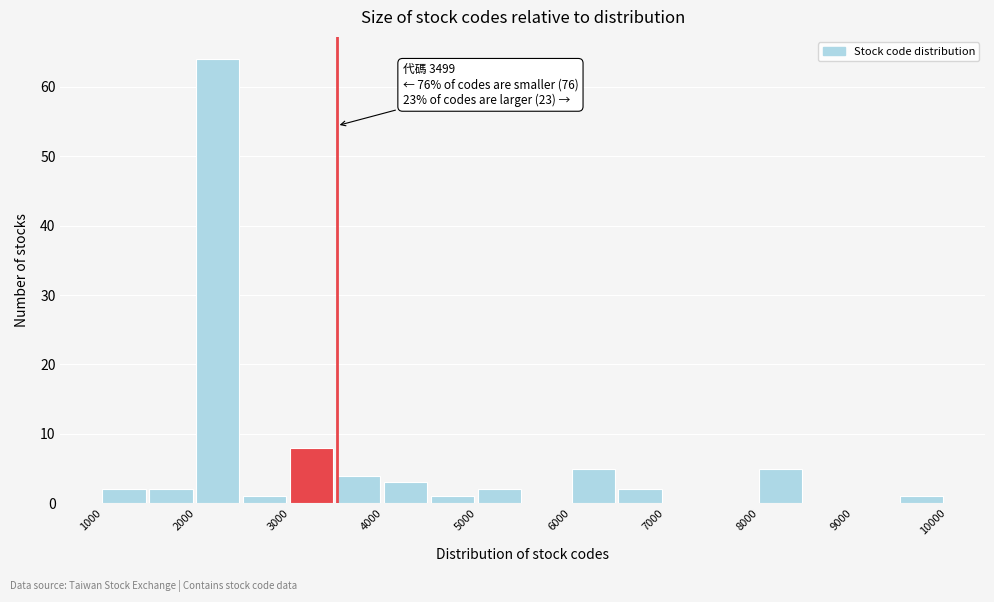

Which range on the x-axis has the tallest bar?

2000 to 2500